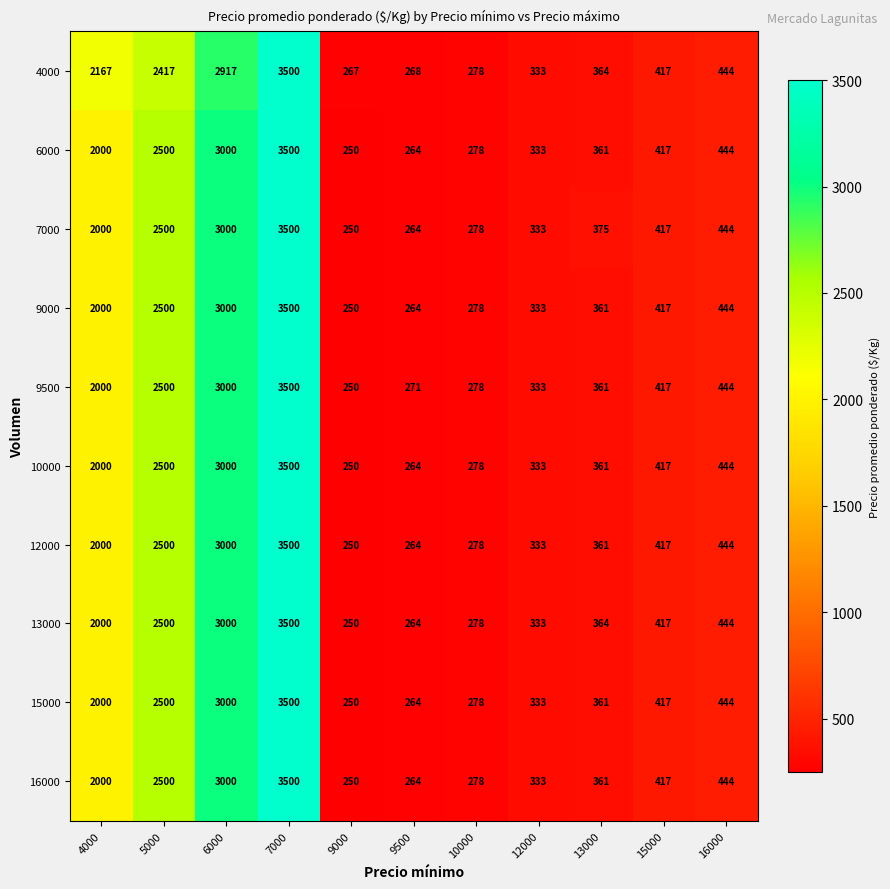

At which label is 4000 closest to 1883?

4000